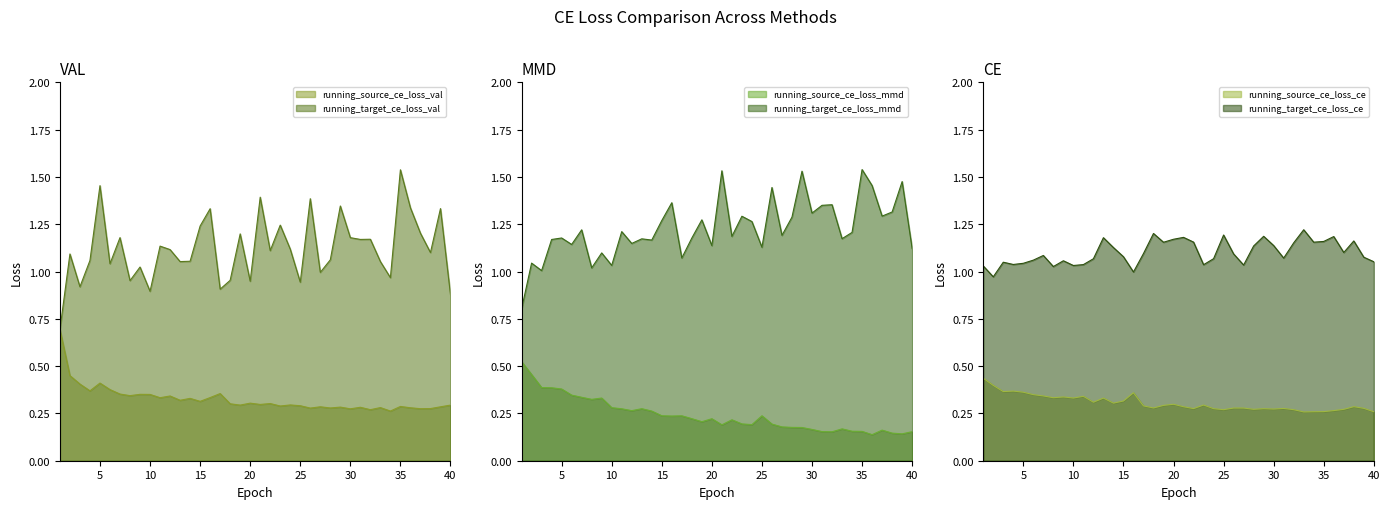

How many lines are shown in the chart?

6